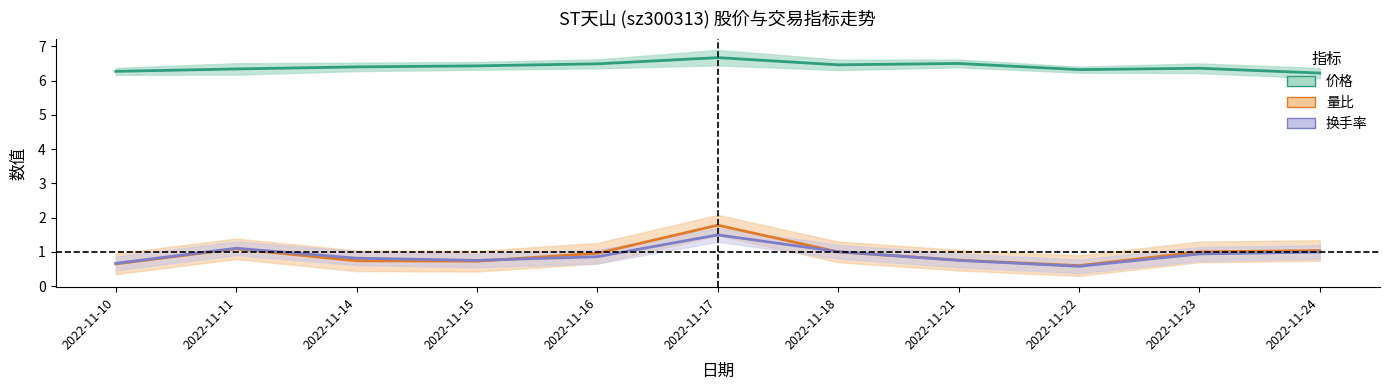

Which series has the widest spread of values?

量比